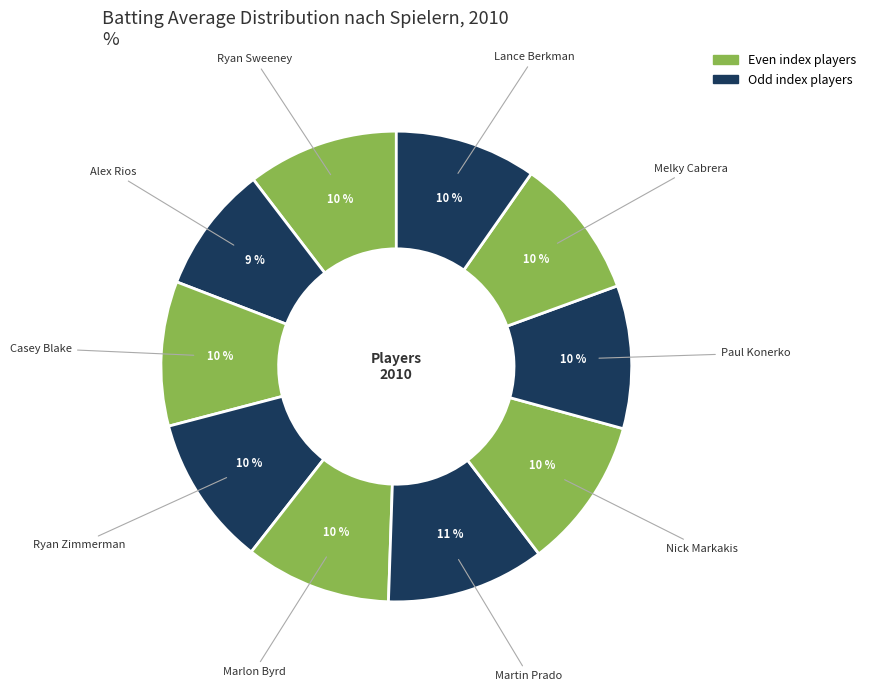

What percentage is the Melky Cabrera slice, to the nearest percent?

10%